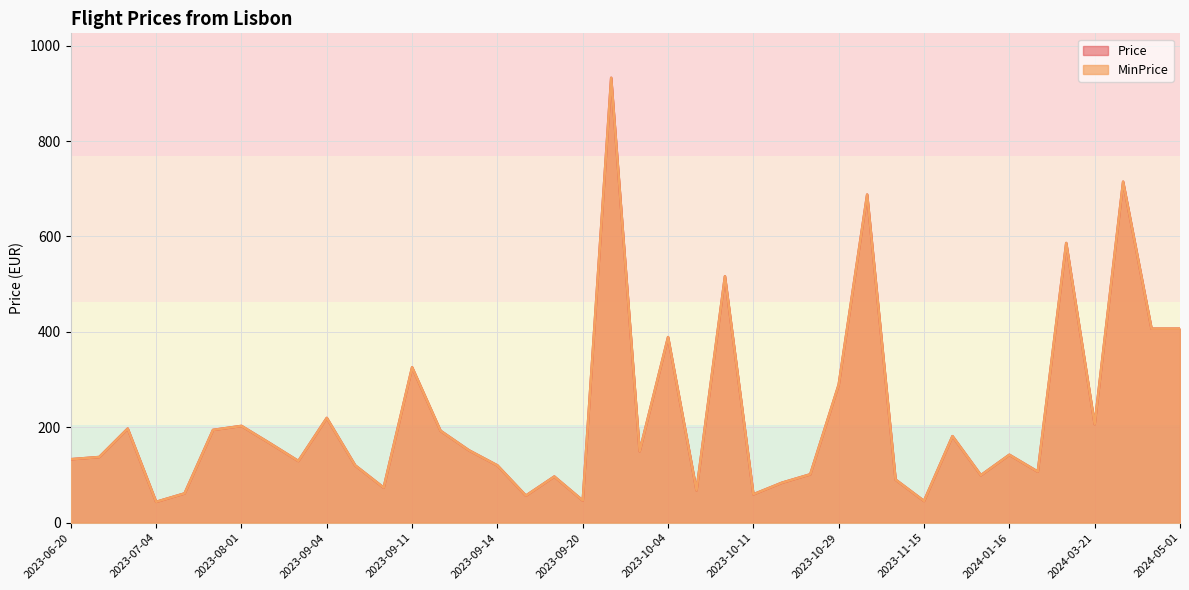

Which series has the widest spread of values?

Price